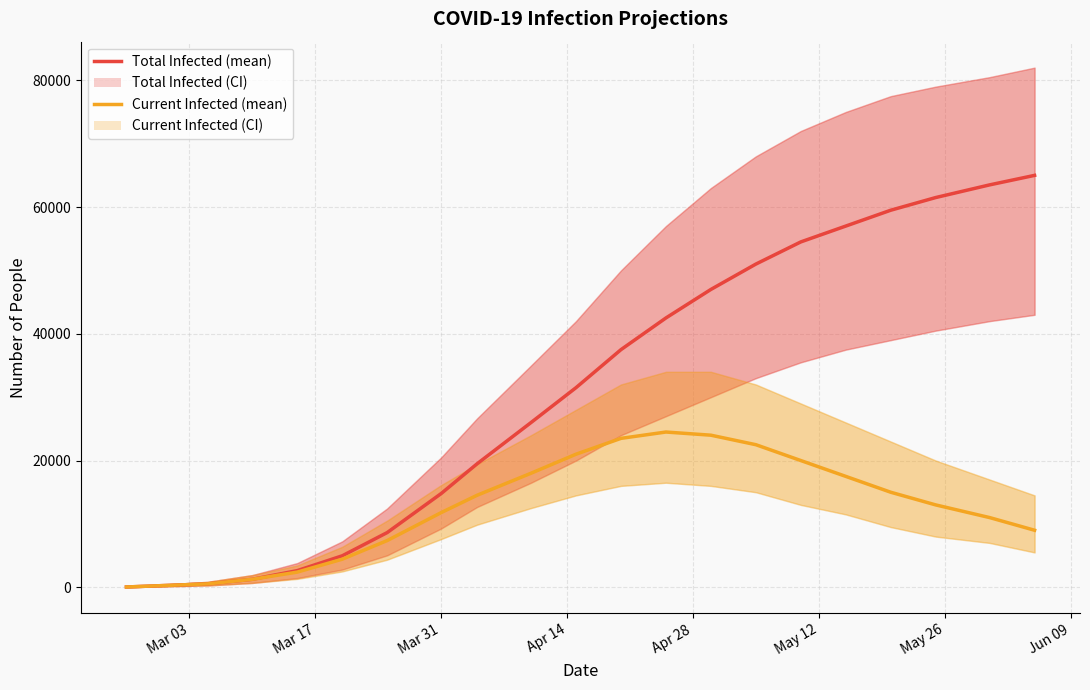

Between May 26 and Jun 09, which series saw the biggest shift?

predicted_total_infected_mean